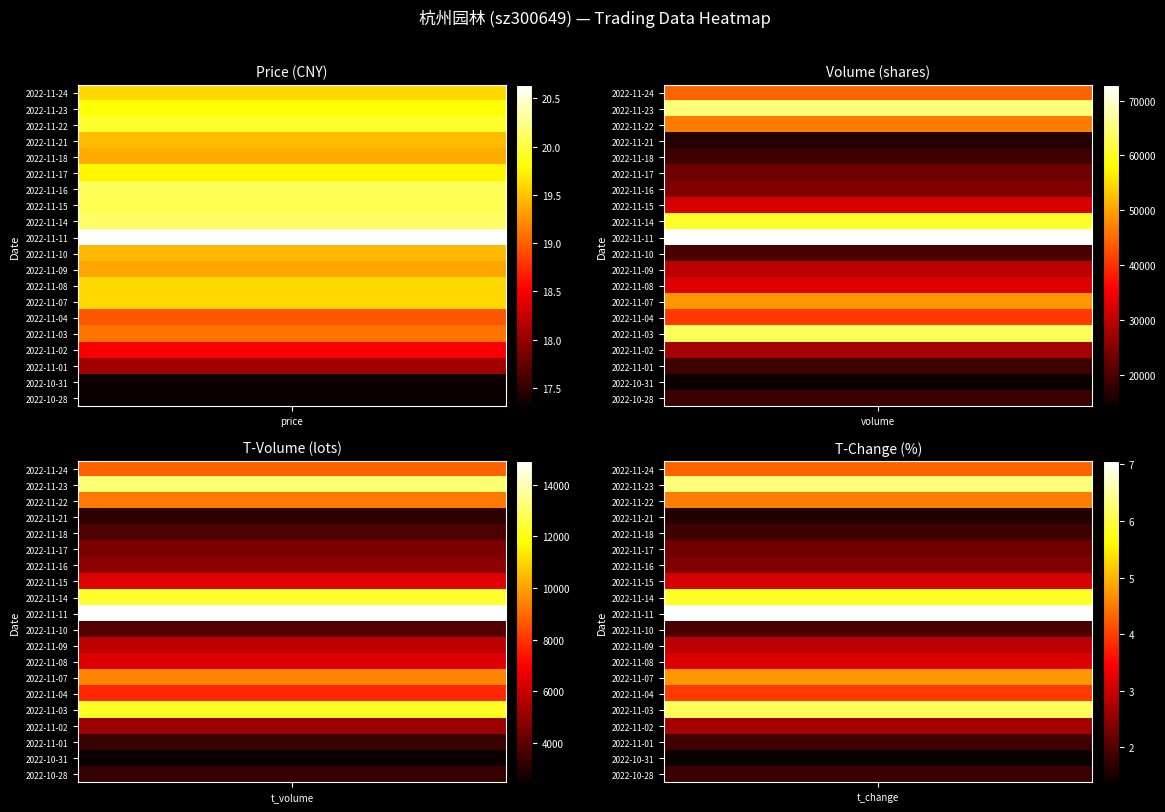

What is the difference between the t_volume values at 4 and 6?

1252.0